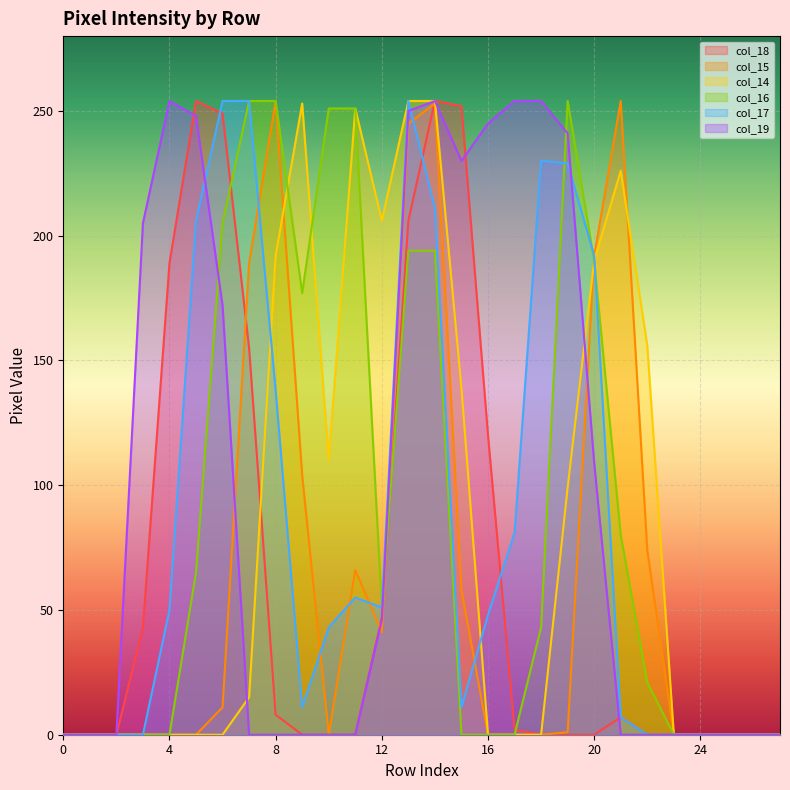

What is the highest value of the col_18 series?

254